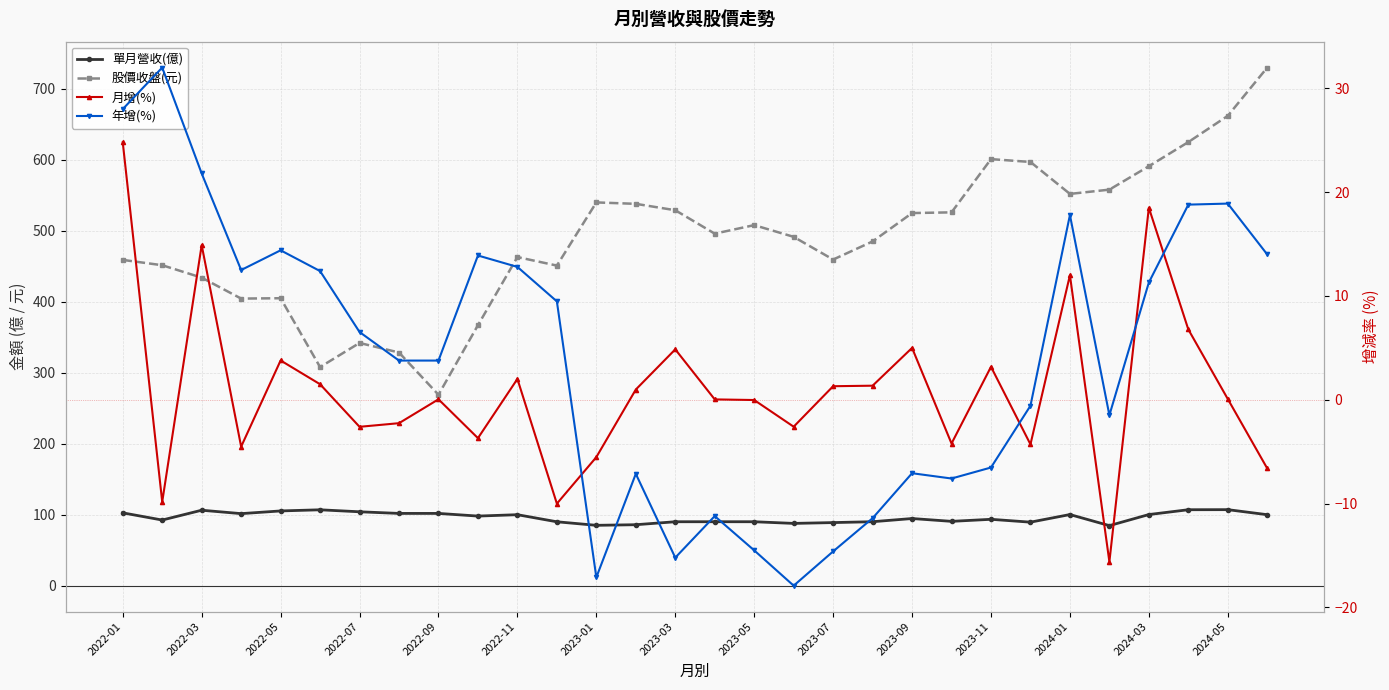

What is the average value of the 單月營收(億) series?

96.2